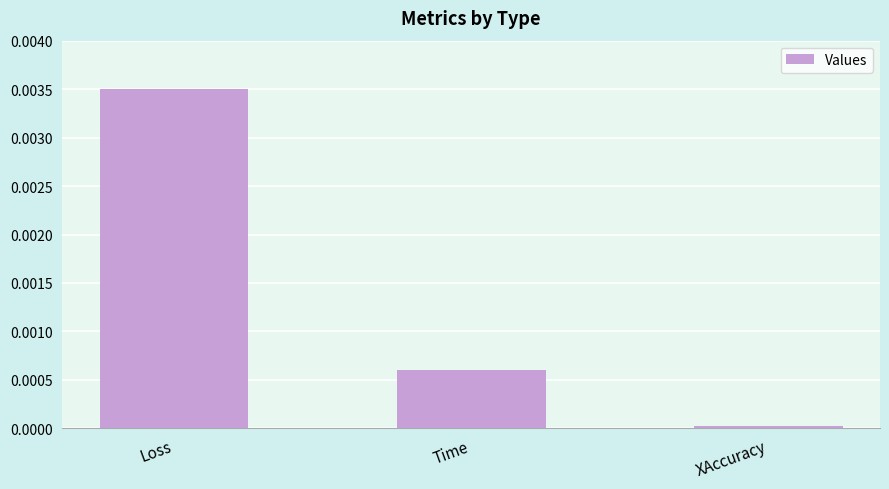

Rank the categories by value from highest to lowest.

Loss, Time, XAccuracy